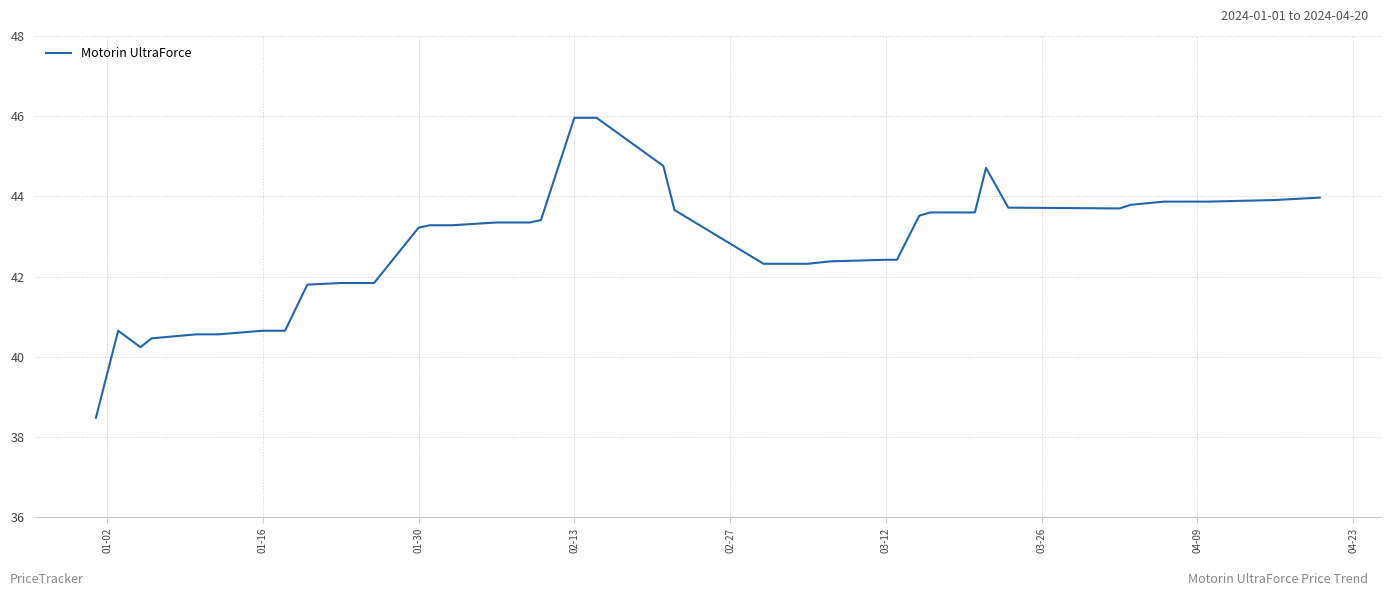

Does the chart display data point markers on the line(s)?

No